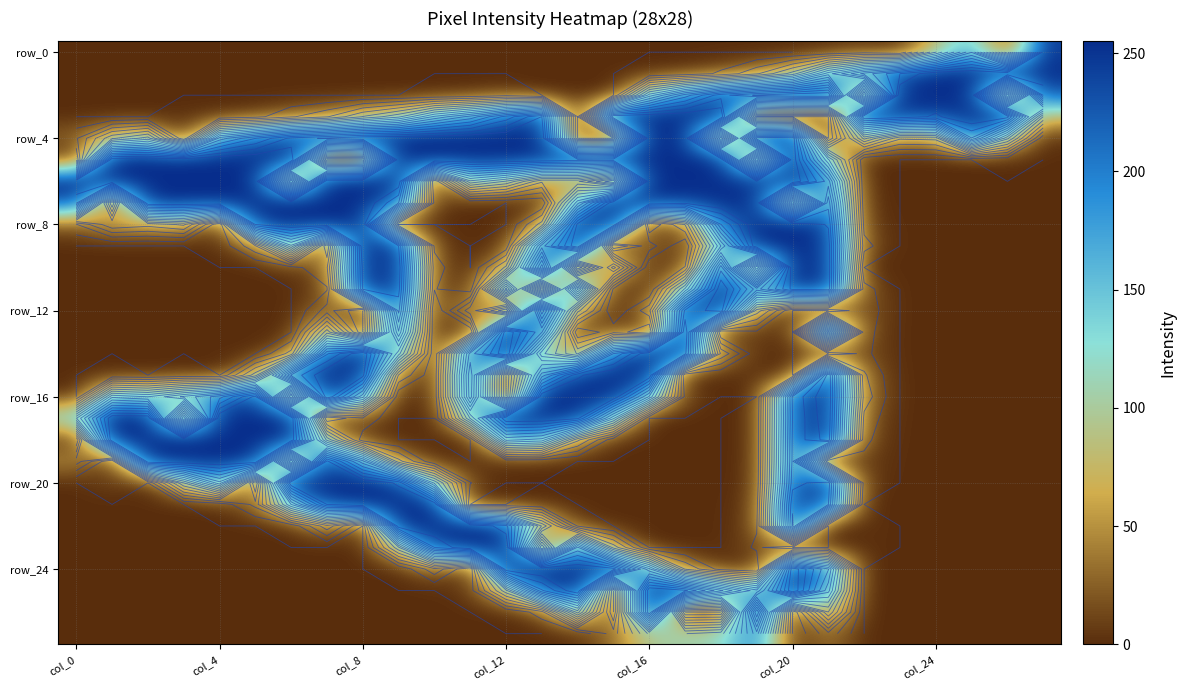

Count the number of data series in this chart.

28